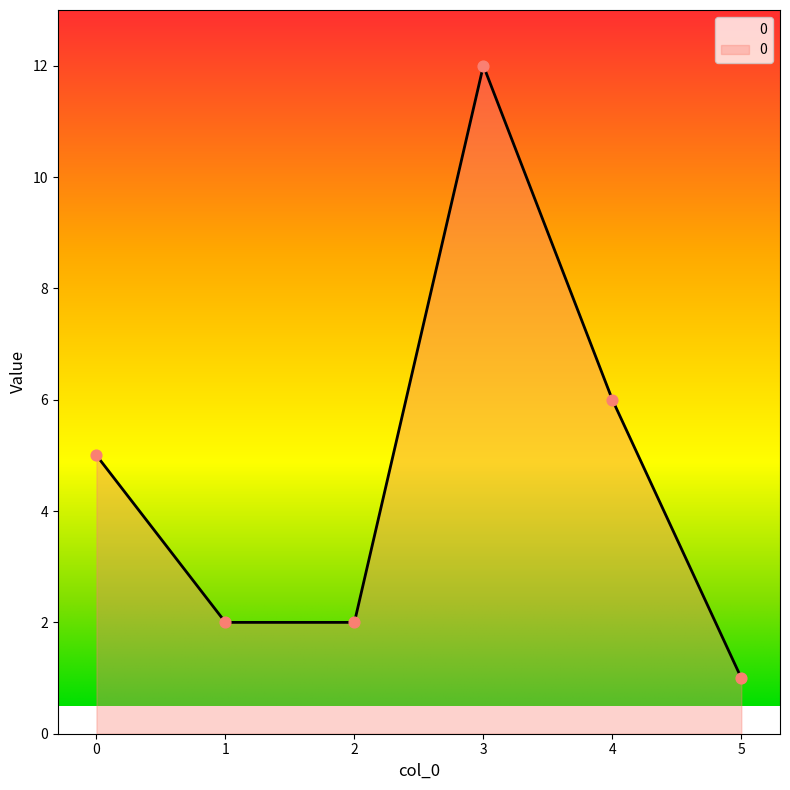

Which has a higher value, 4 or 1?

4